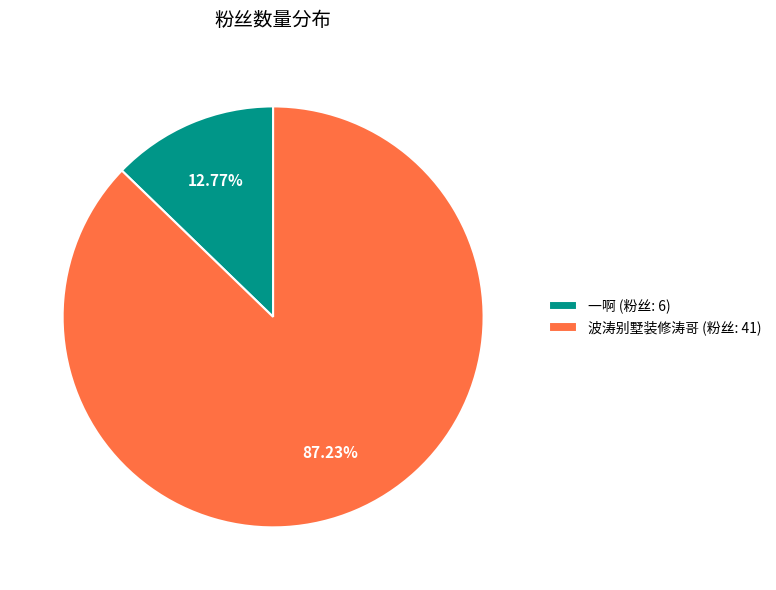

Is it true that 一啊 is 13% of the pie?

True